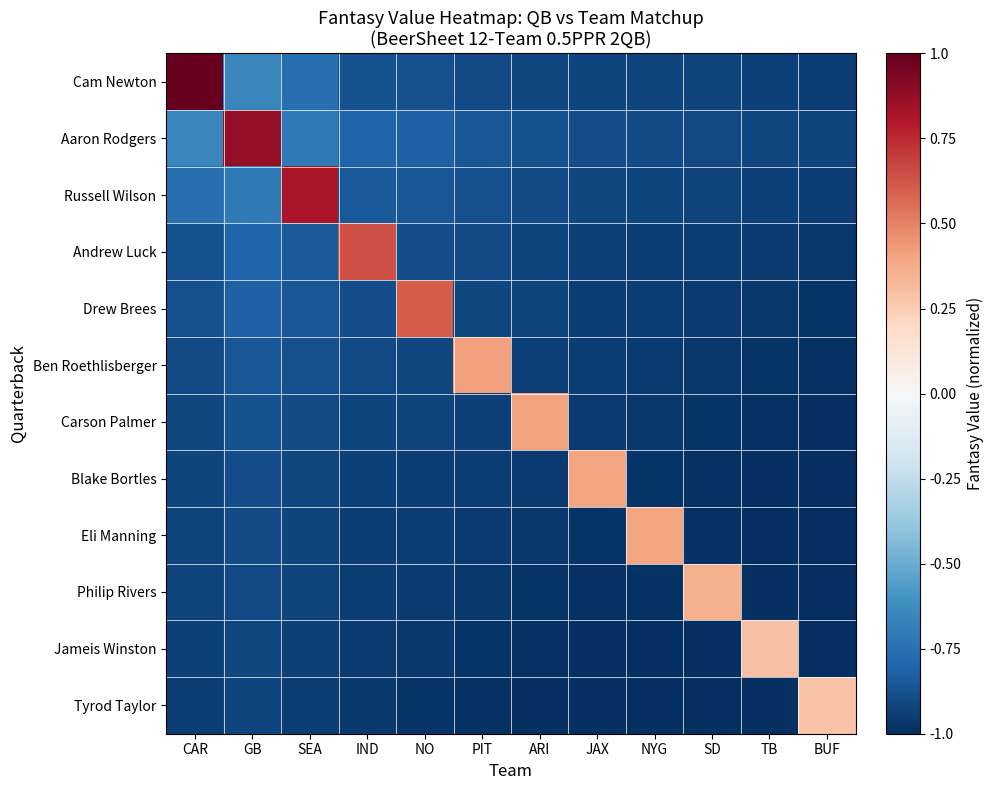

At how many categories does at least one series exceed 0?

12